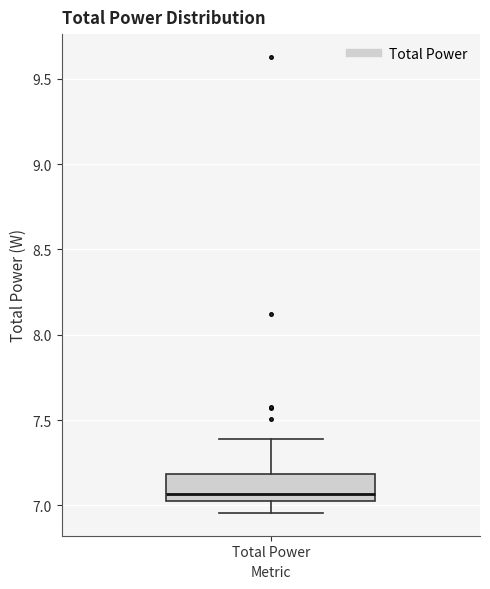

Transcribe this box plot: give where the median line is, the range the box spans, and where the two whiskers end, as read against the y-axis. The values are not printed on the chart, so give them approximately, as read against the axis.

median 7.05 (just above the box's lower edge), box 7.05 to 7.20, whiskers 6.95 to 7.40